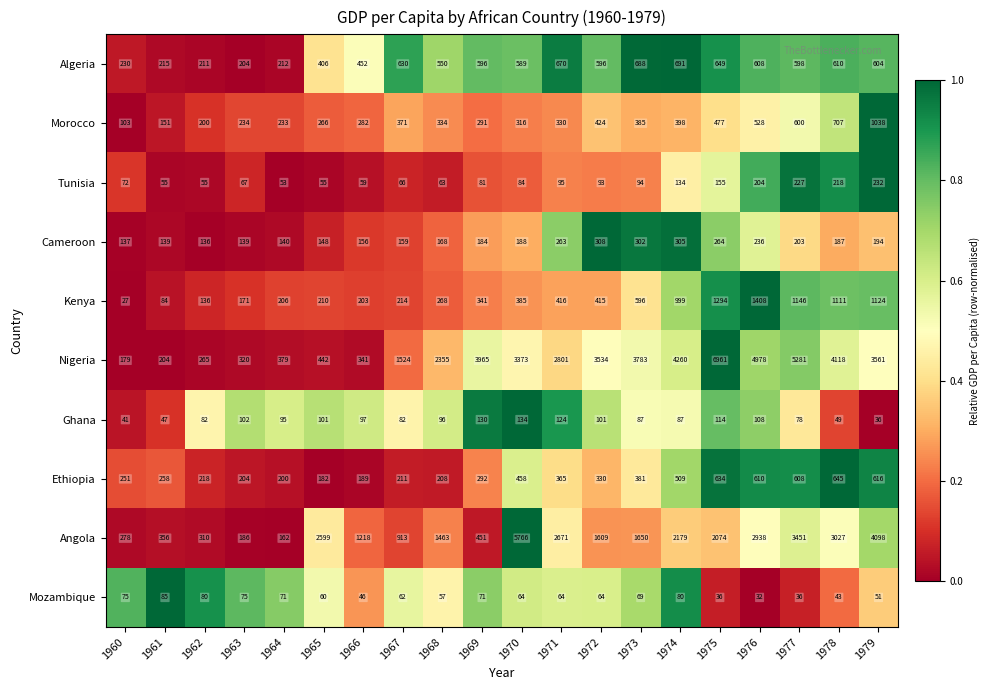

What is the sum of the Ghana values at 1965 and 1968?

197